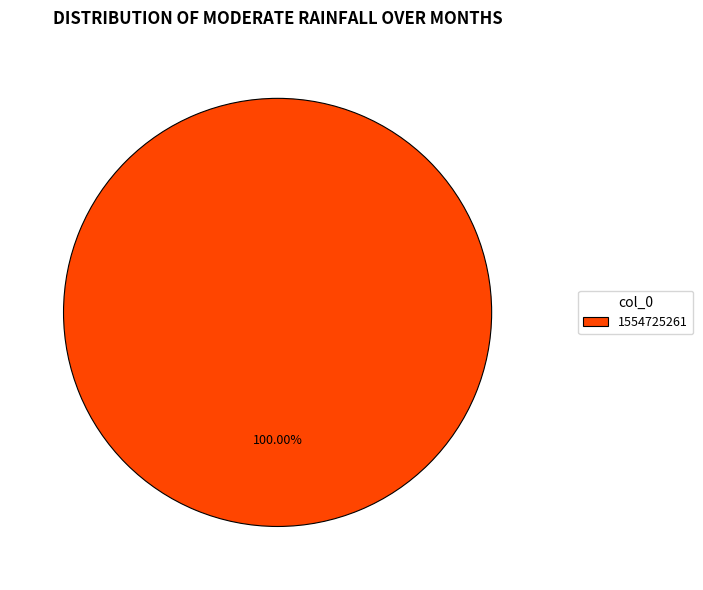

Rank the categories by value from highest to lowest.

1554725261